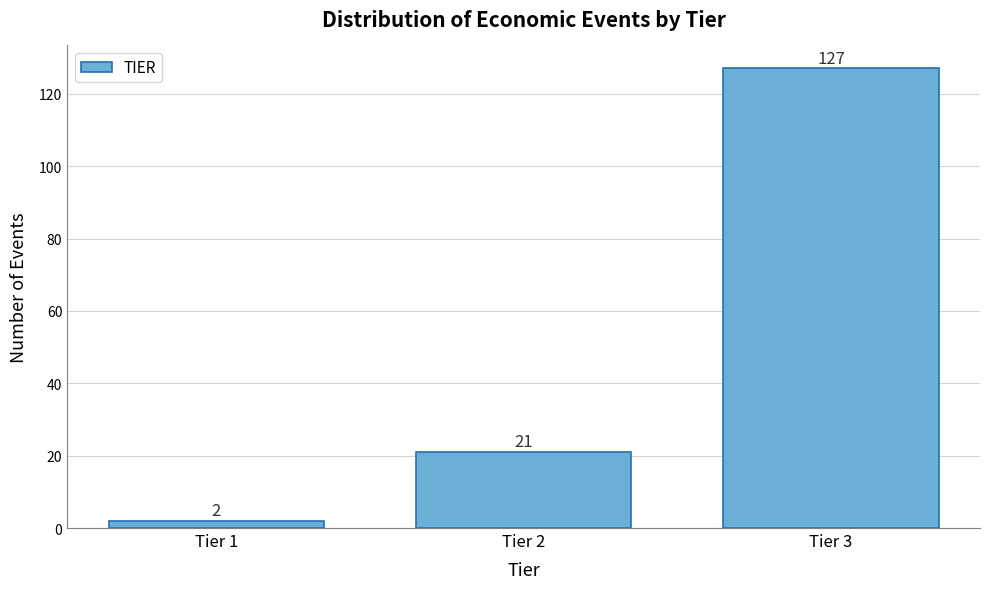

Reading left to right, list all the values displayed in this chart.

Tier 1=2	Tier 2=21	Tier 3=127